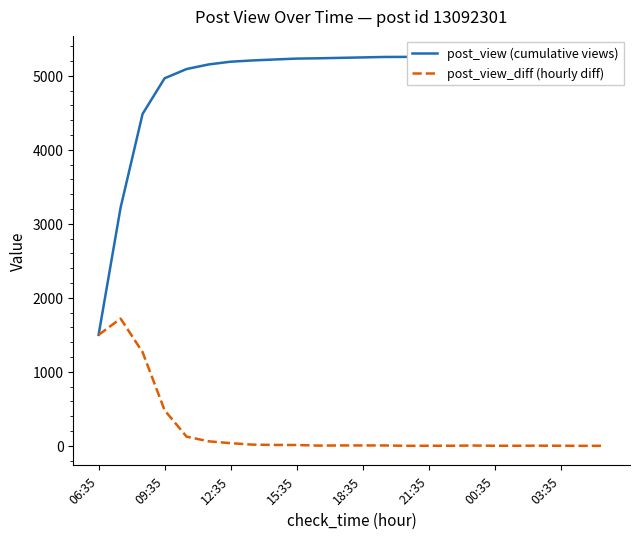

Does the chart have visible grid lines?

No